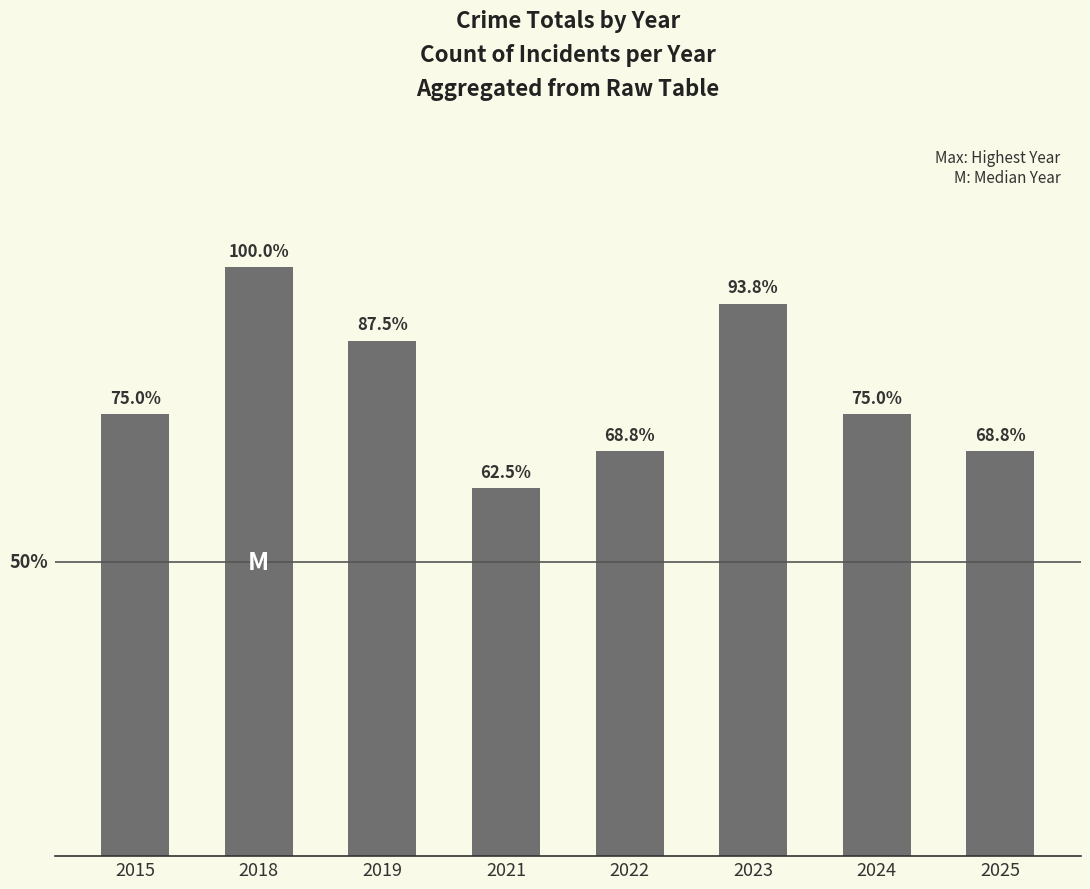

Does the chart contain any negative values?

No